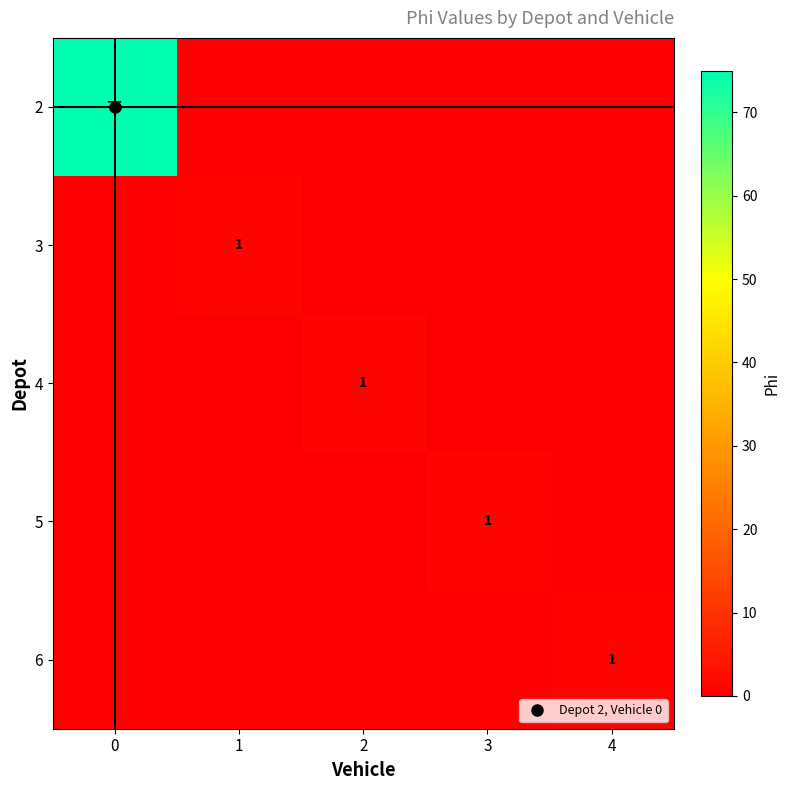

Between 0 and 4, which series saw the biggest shift?

2